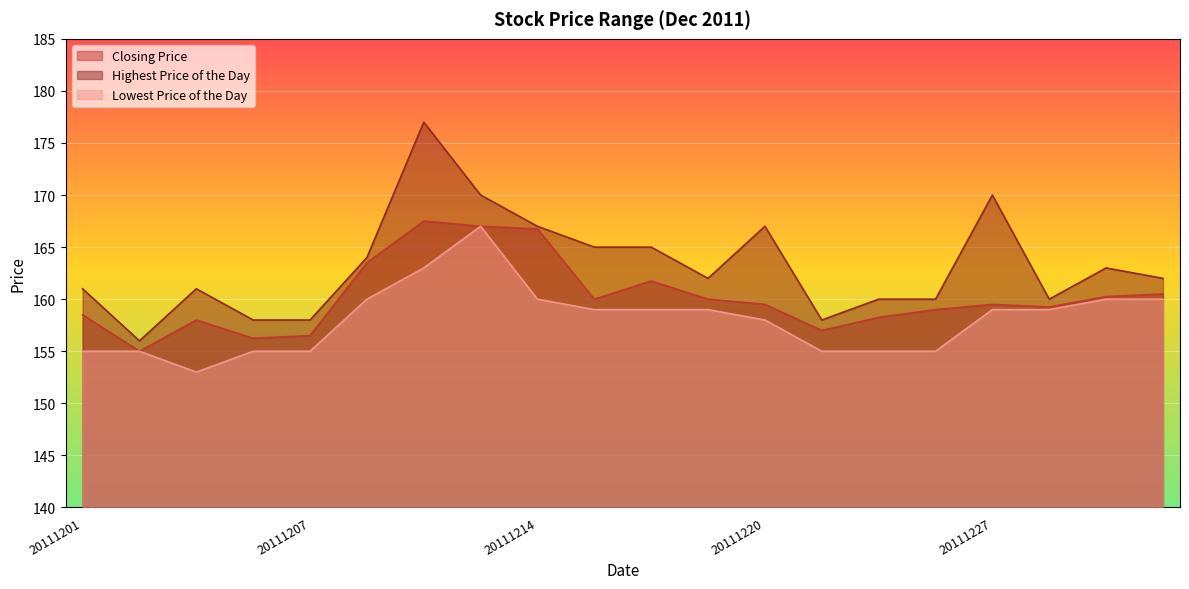

List the series in order of their overall mean, lowest first.

Lowest Price of the Day, Closing Price, Highest Price of the Day